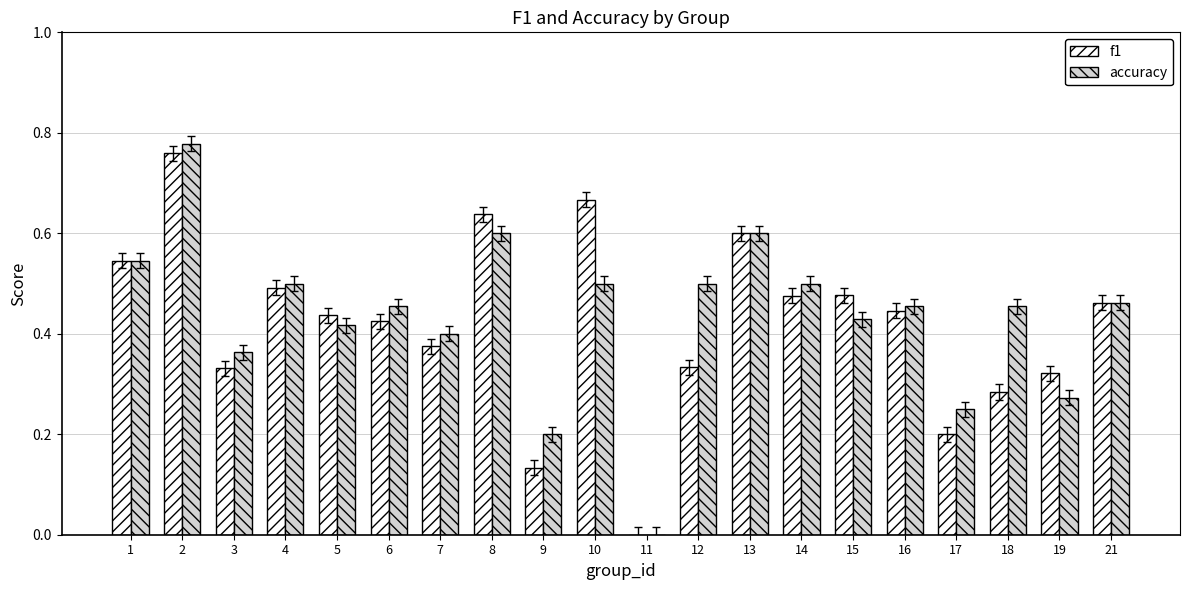

What is the sum of the accuracy values at 1 and 15?

1.0